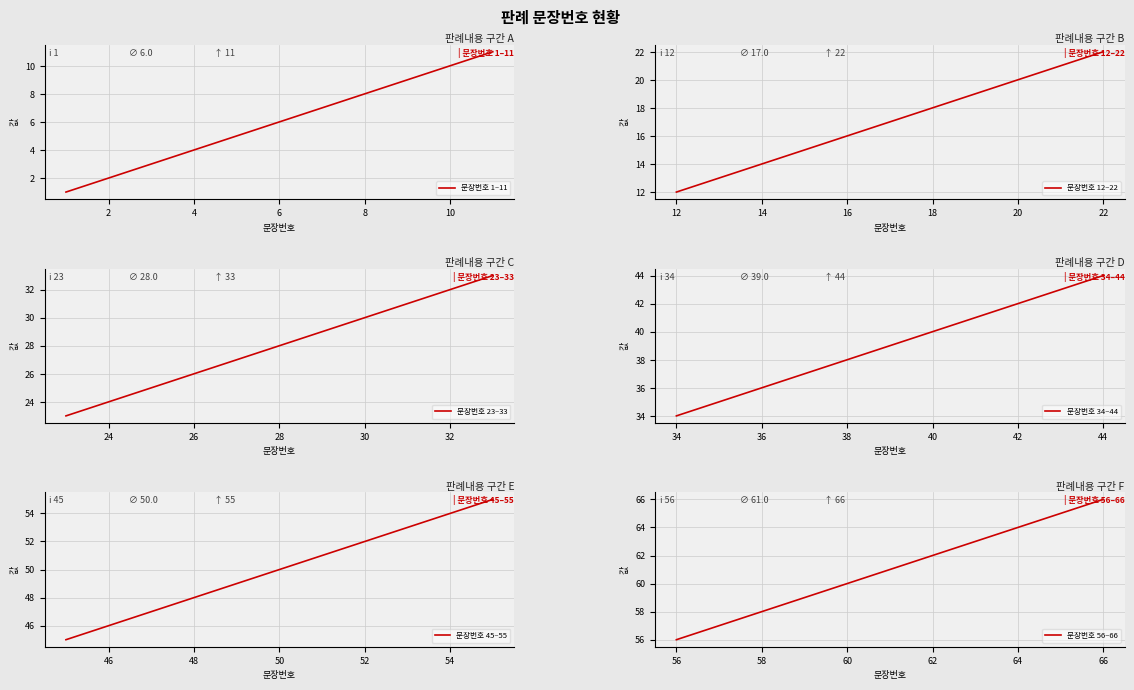

True or false: 문장번호 12–22 and 문장번호 34–44 intersect in this chart.

False